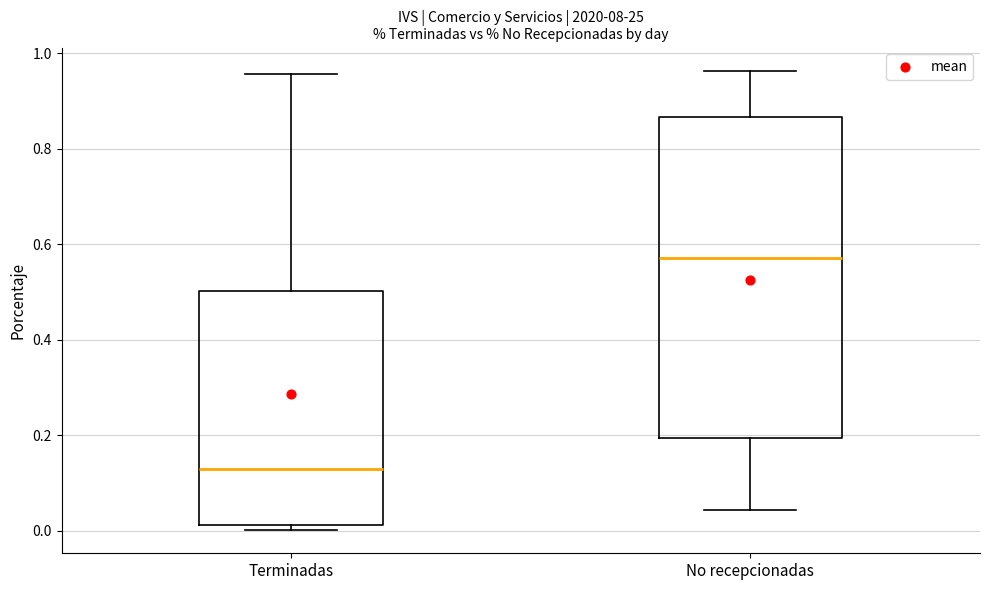

Reading left to right, transcribe this box plot: for each box, give where its median line is, the range the box spans, and where its two whiskers end, as read against the y-axis. The values are not printed on the chart, so give them approximately, as read against the axis.

Terminadas: median 0.12, box 0.02 to 0.50, whiskers 0.00 to 0.96
No recepcionadas: median 0.58, box 0.20 to 0.86, whiskers 0.04 to 0.96